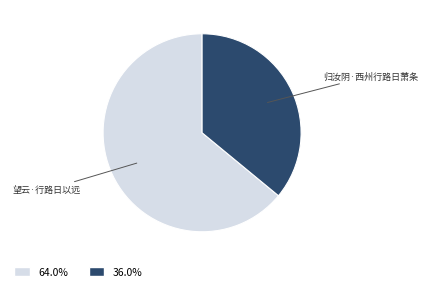

Is there a majority slice in this chart?

Yes